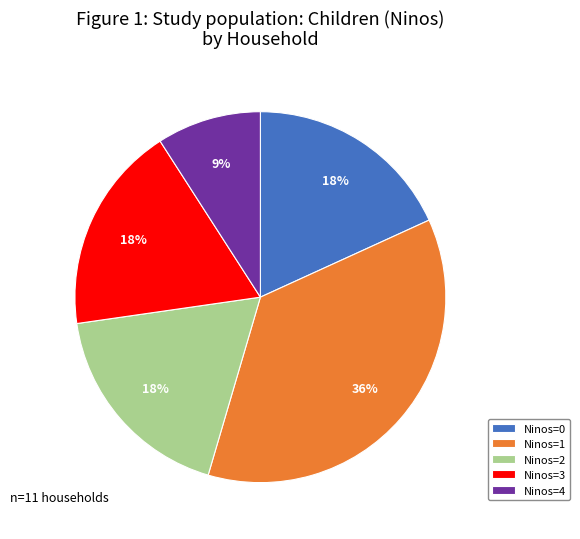

Between Ninos=1 and Ninos=4, which is larger?

Ninos=1